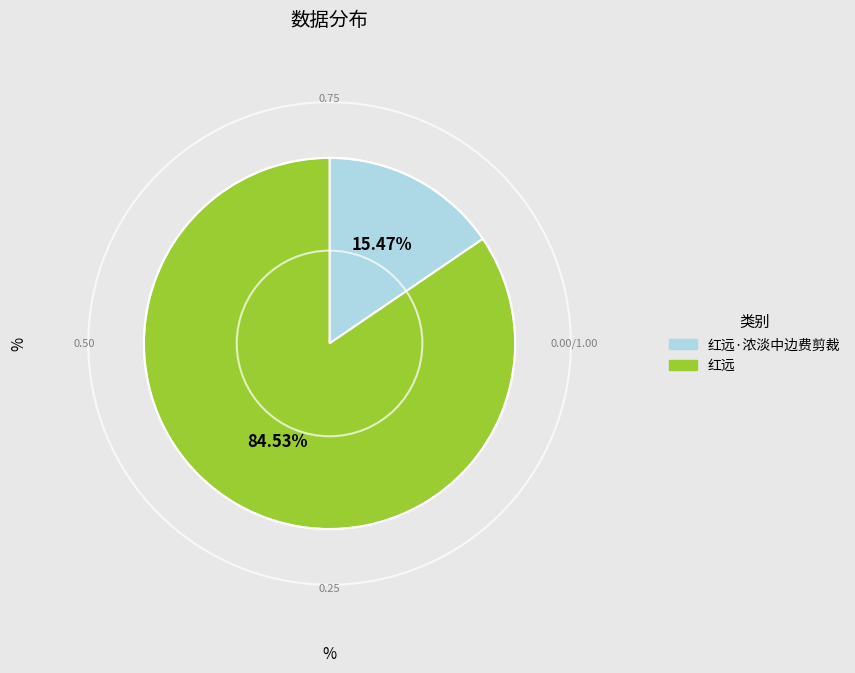

How many slices are in this pie chart?

2